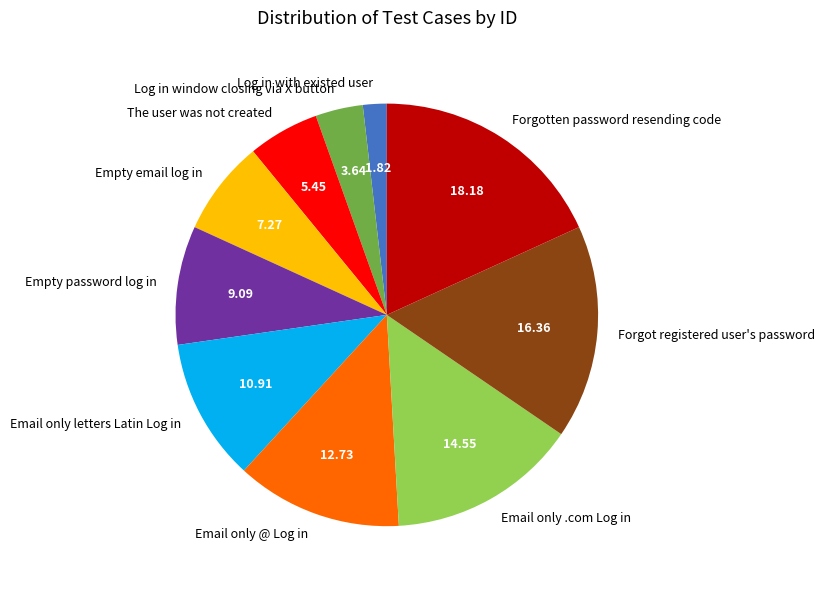

Does any single category account for the majority?

No